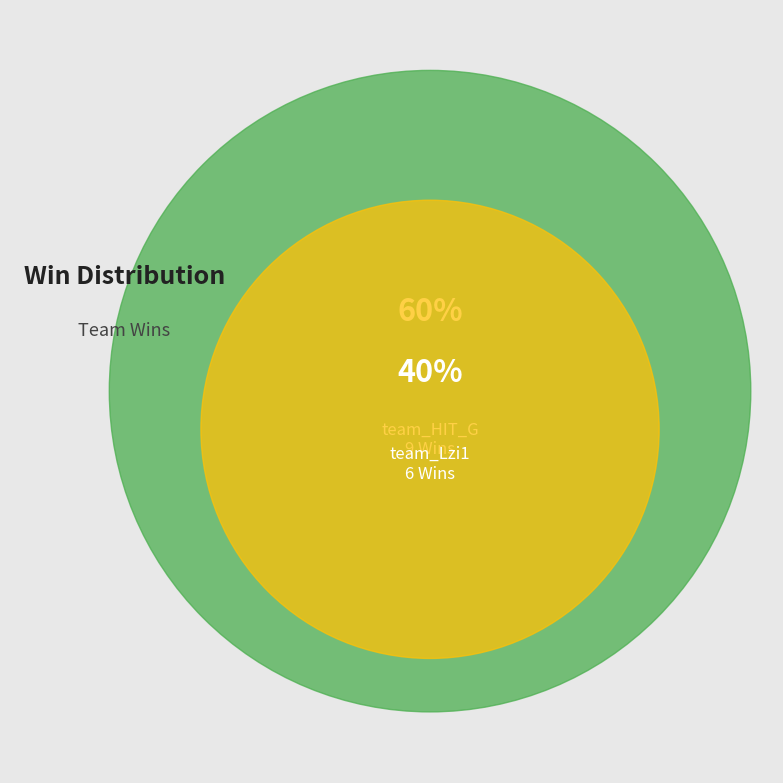

What is the total percentage of team_Lzi1 and team_HIT_G?

100.0%